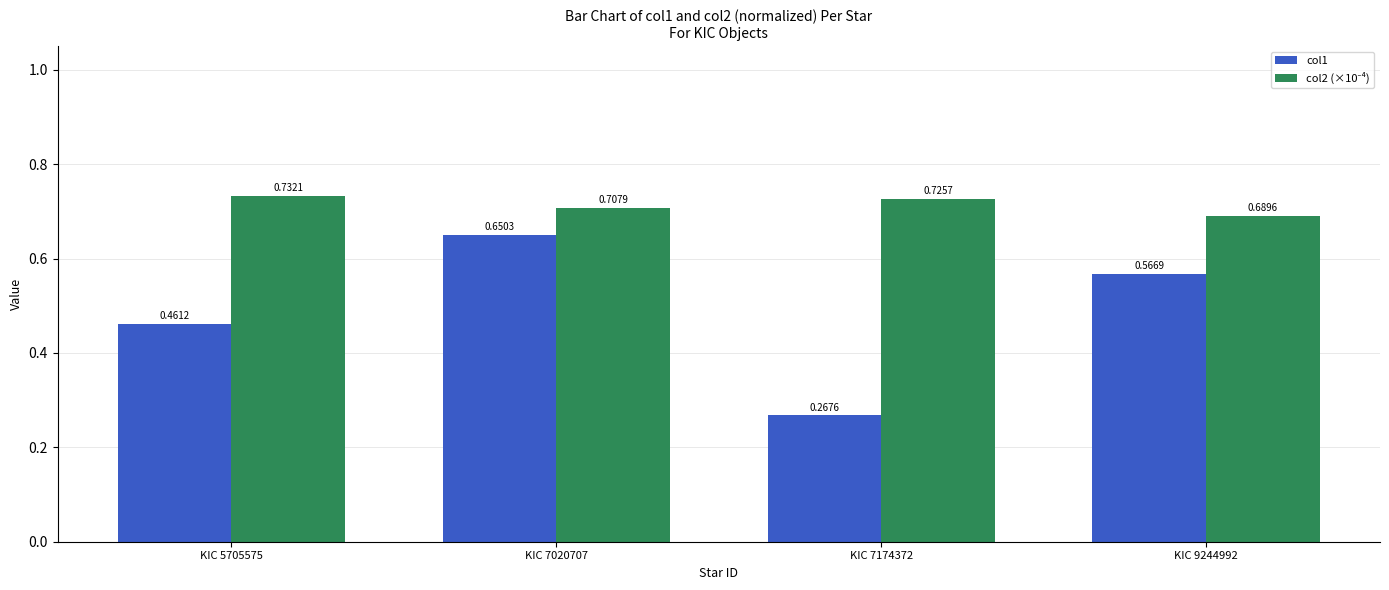

Which category has the lowest value in the col1 series?

KIC 7174372